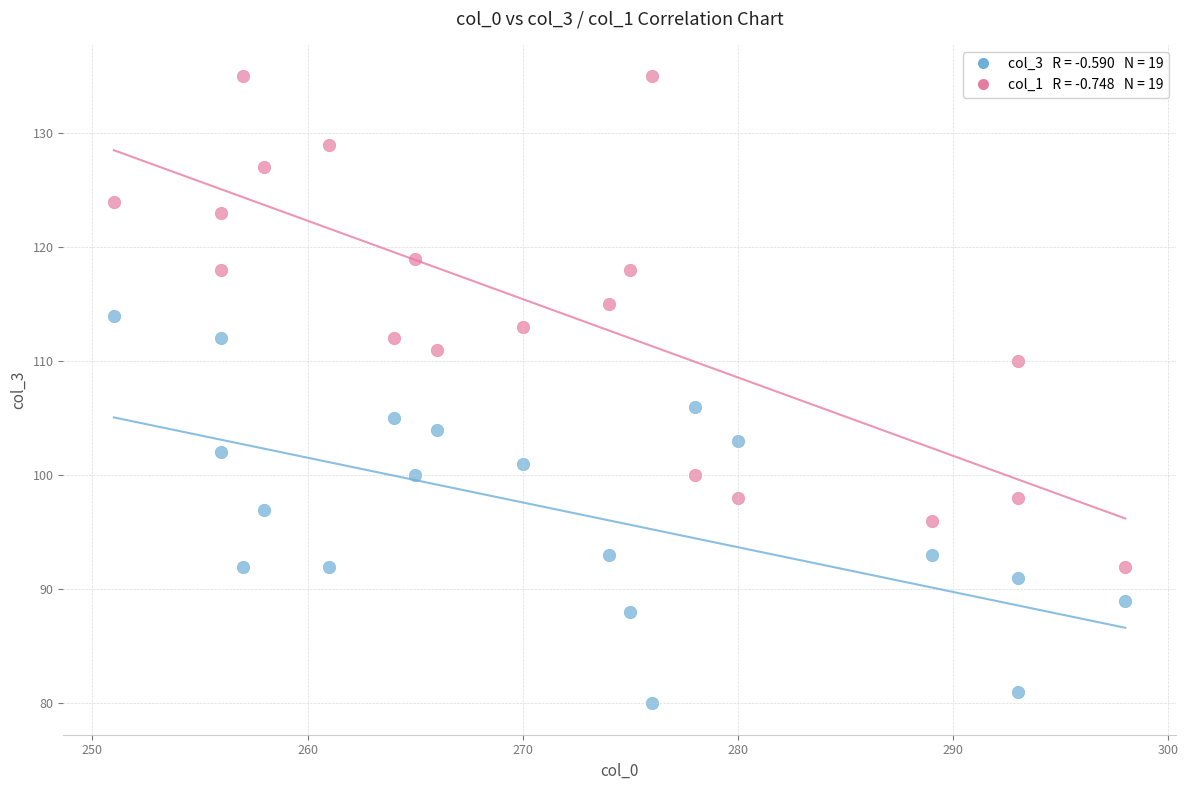

Across all data points, what is the range of X values (max minus min)?

47